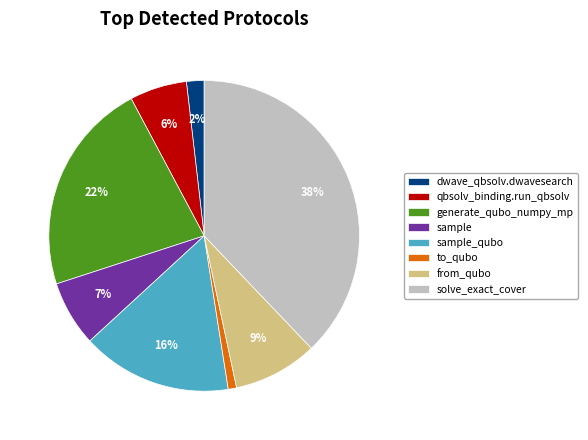

To the nearest percent, what is the average slice percentage?

12%